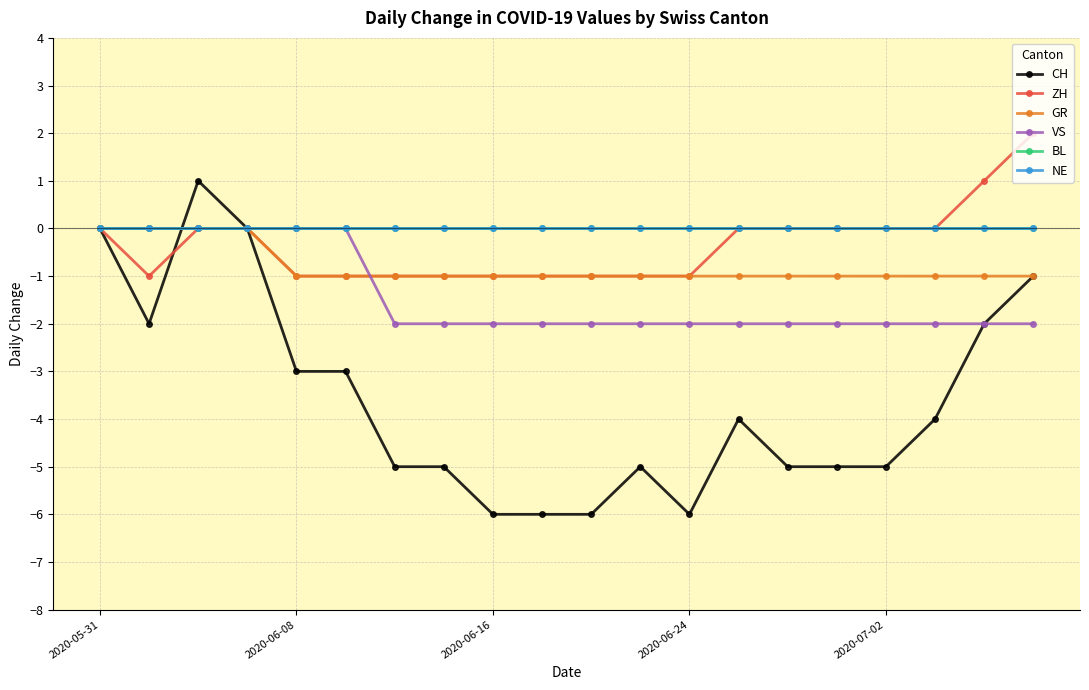

Does the chart have visible grid lines?

Yes